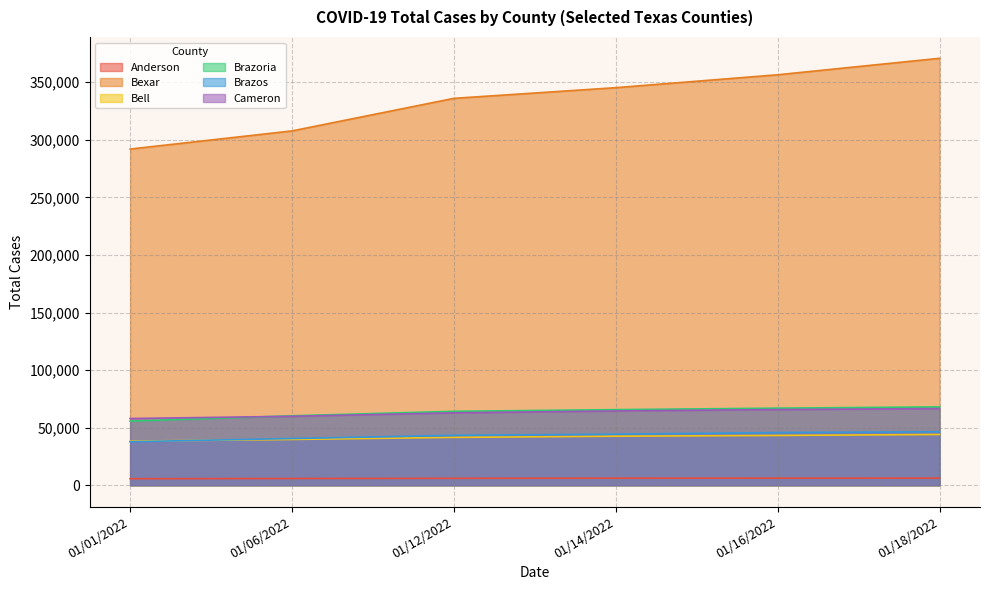

The value of Brazos at 01/16/2022 is 17850. True or false?

False